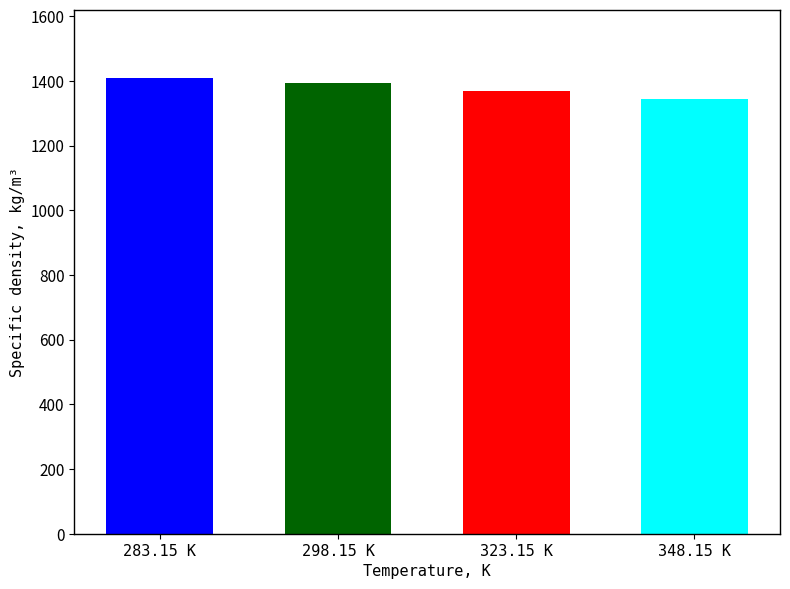

What is the maximum value shown in the chart?

1409